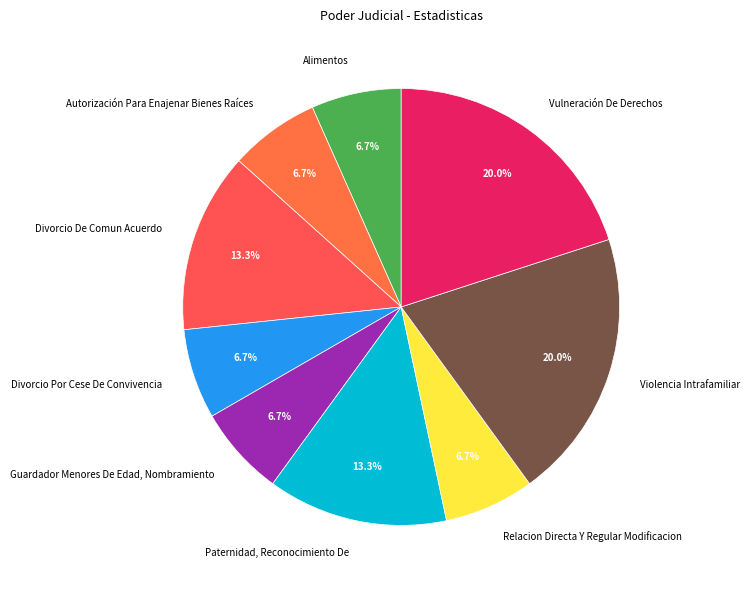

Is Violencia Intrafamiliar the majority of the pie?

No